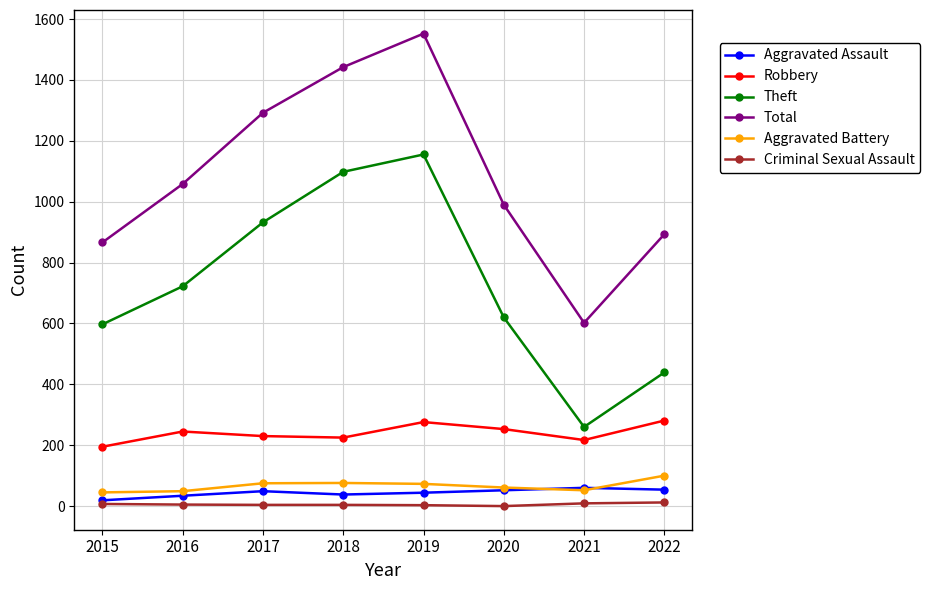

Count the number of categories in the chart.

8